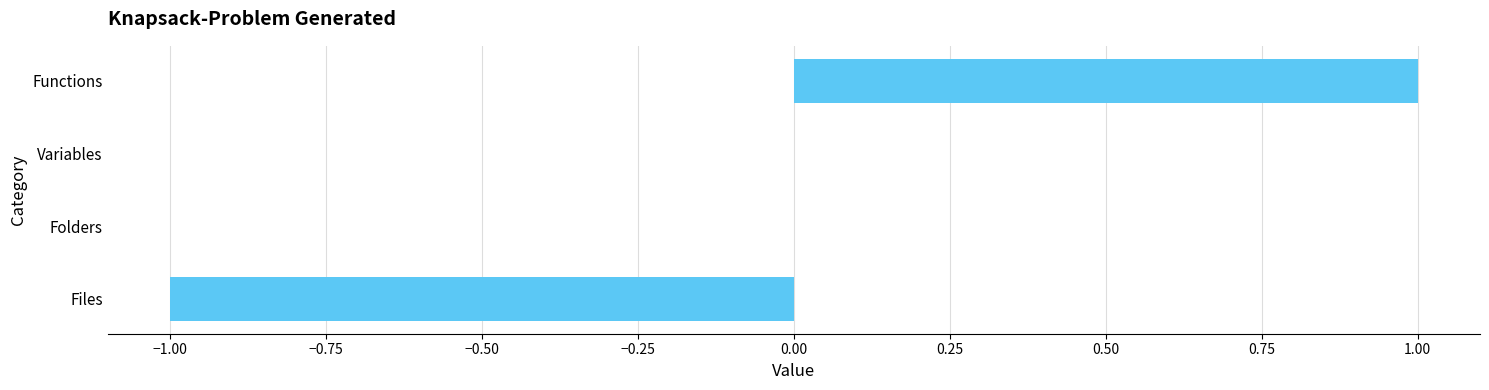

Reading bottom to top, what are all the values shown in this chart?

Files=-1	Folders=0	Variables=0	Functions=1